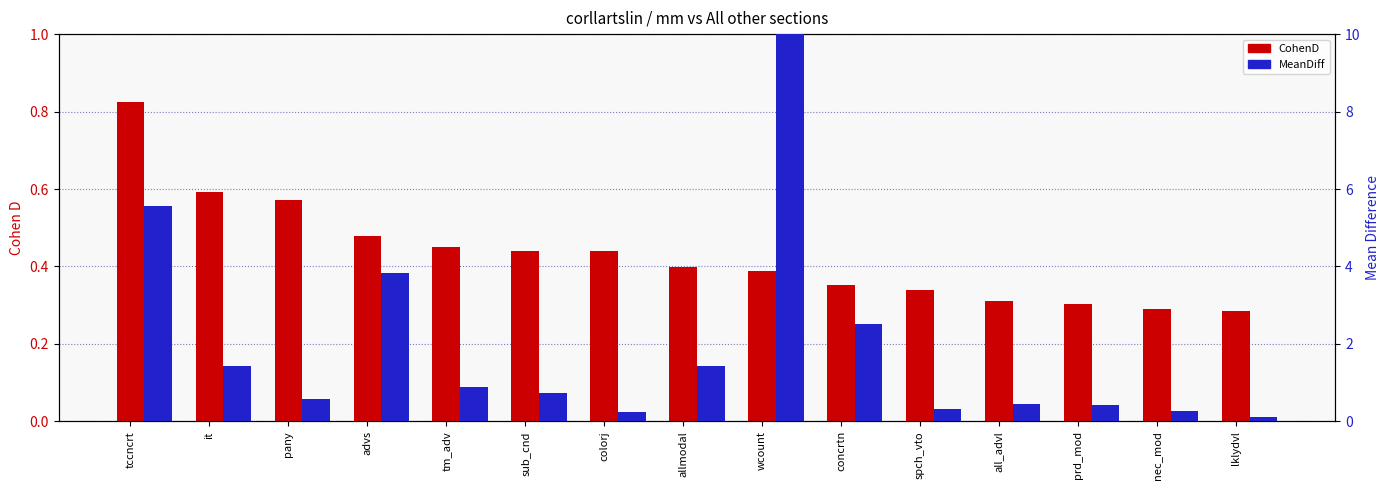

At which label does CohenD reach its peak?

tccncrt